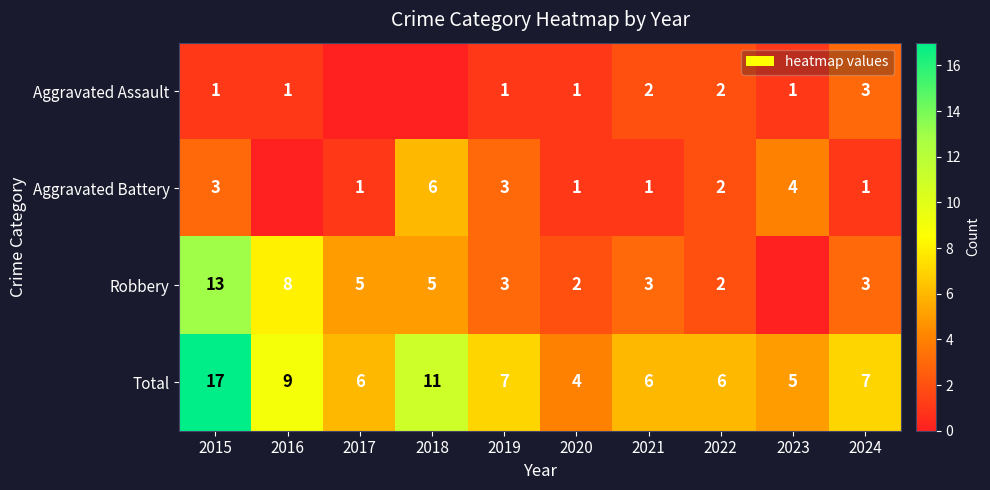

What is the sum of the Robbery values at 2018 and 2017?

10